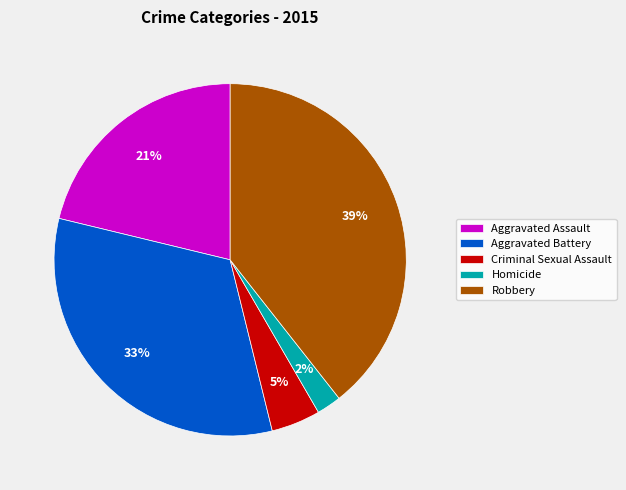

Is there a majority slice in this chart?

No